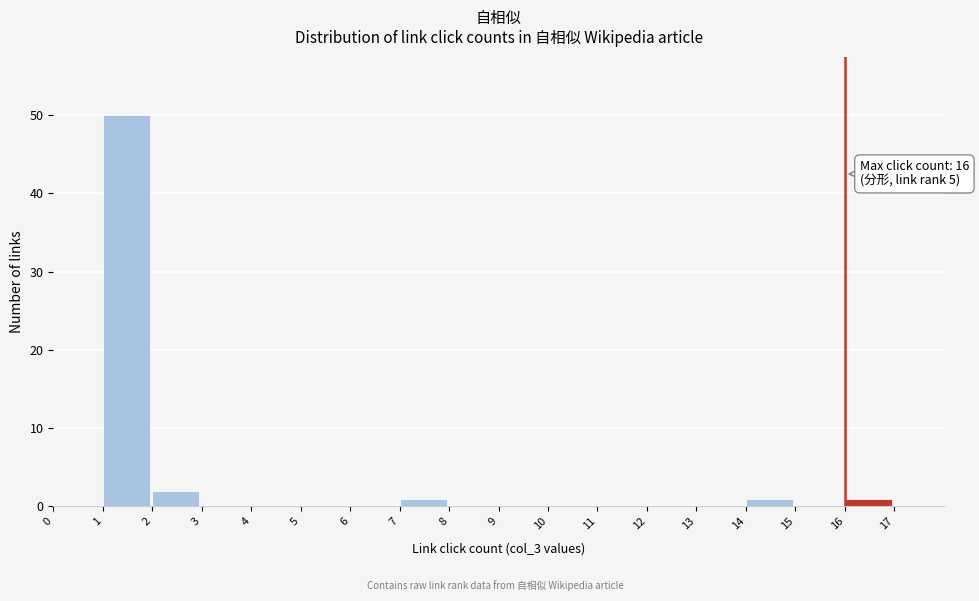

Over which range of the x-axis is the bar tallest?

1 to 2